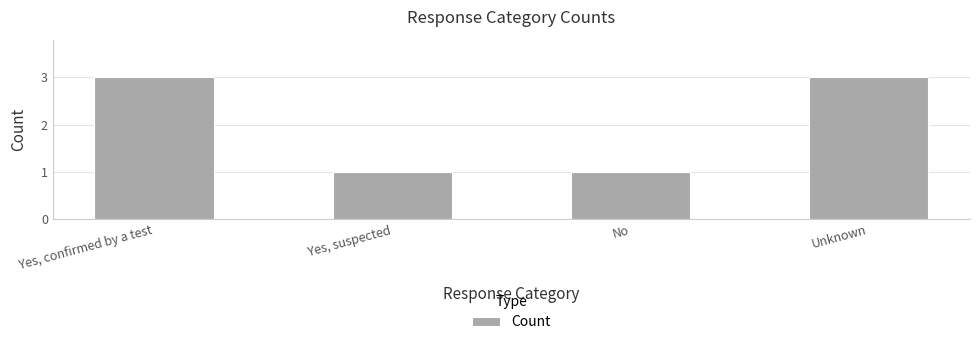

What is the sum of the values at Unknown and No?

4